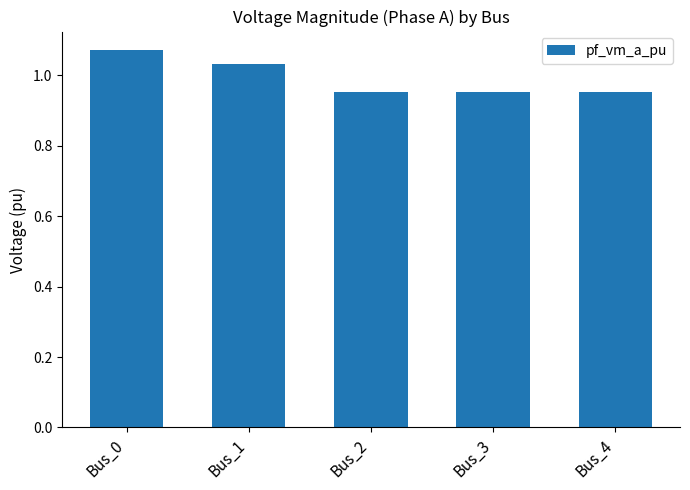

True or false: the data shows 0.6 at Bus_1.

False